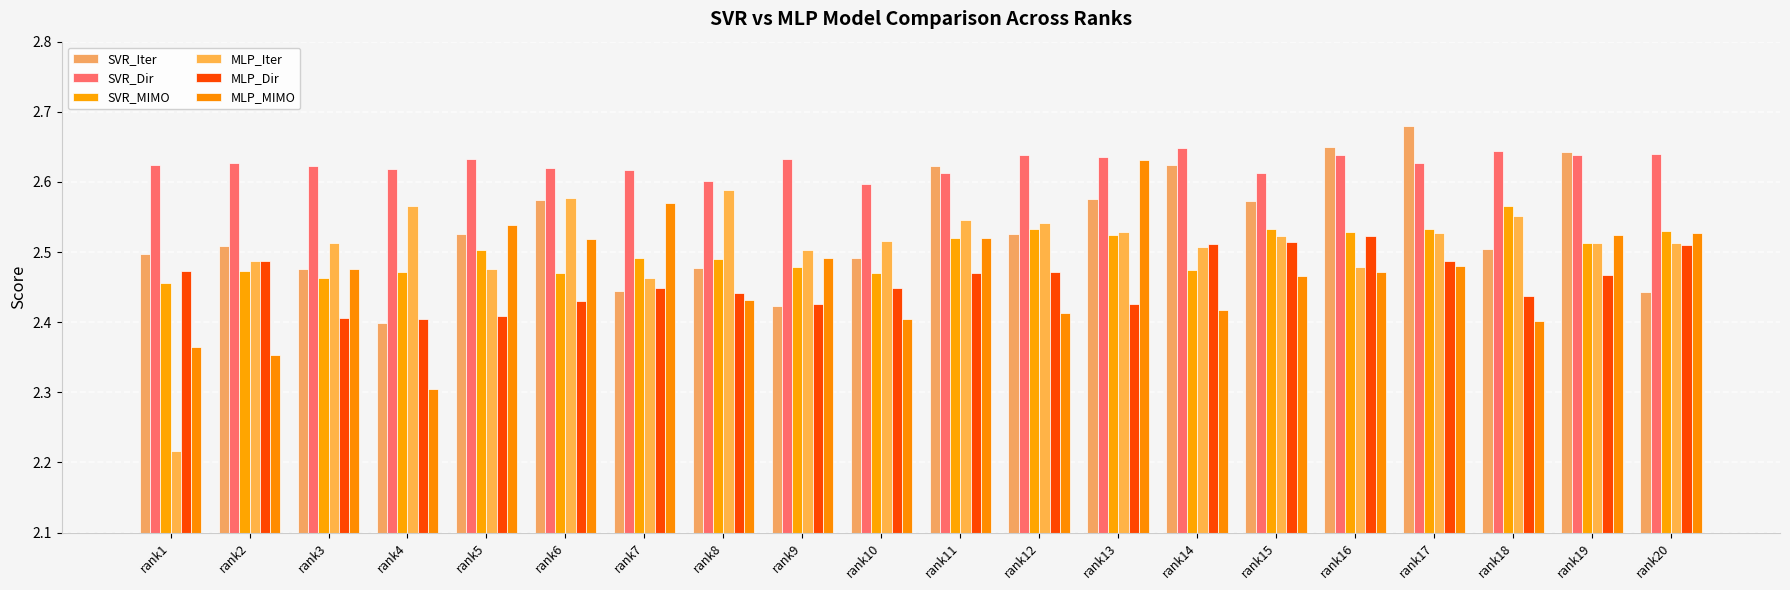

What is the total value across all series at rank20?

15.2